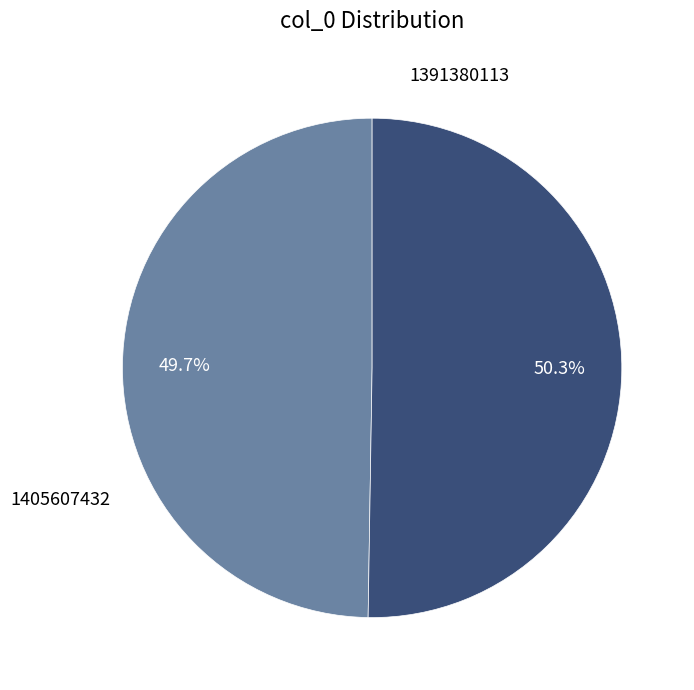

Is there any slice that represents more than half of the pie?

Yes